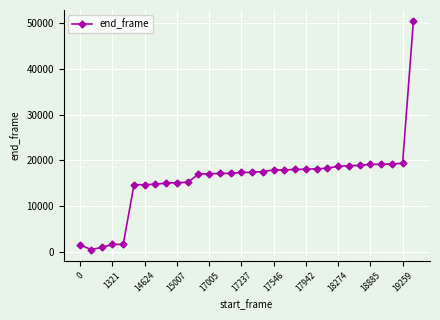

What is the difference between the maximum and second lowest values?

49390